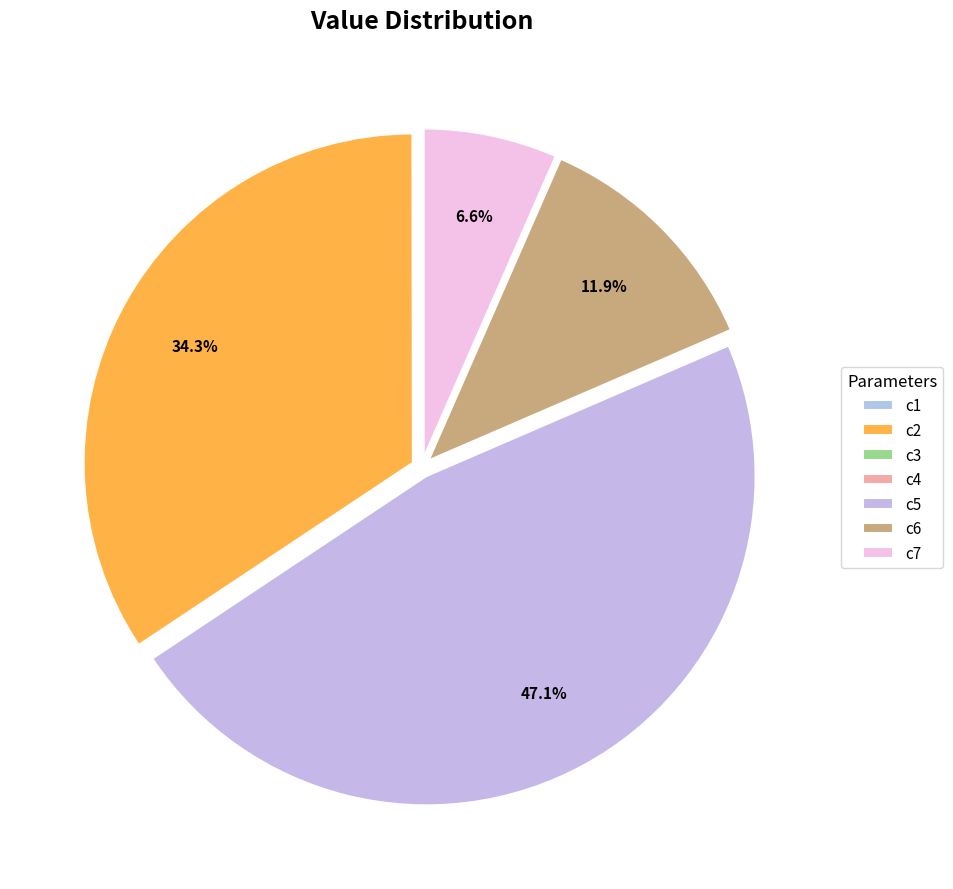

To the nearest percent, what is the average slice percentage?

14%